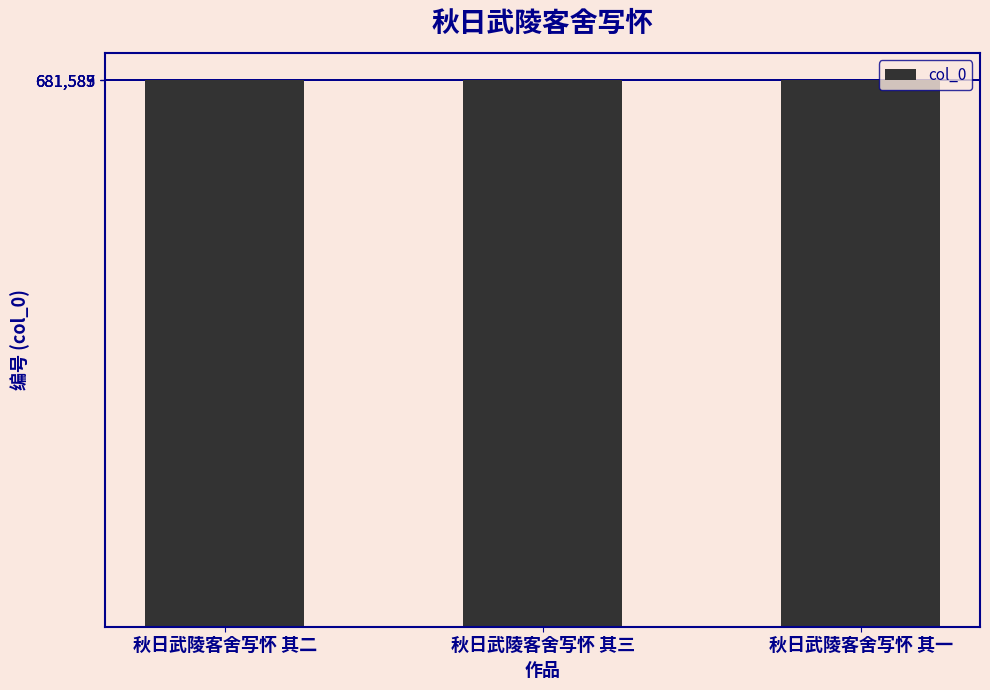

What is the sum of all values?

2044758